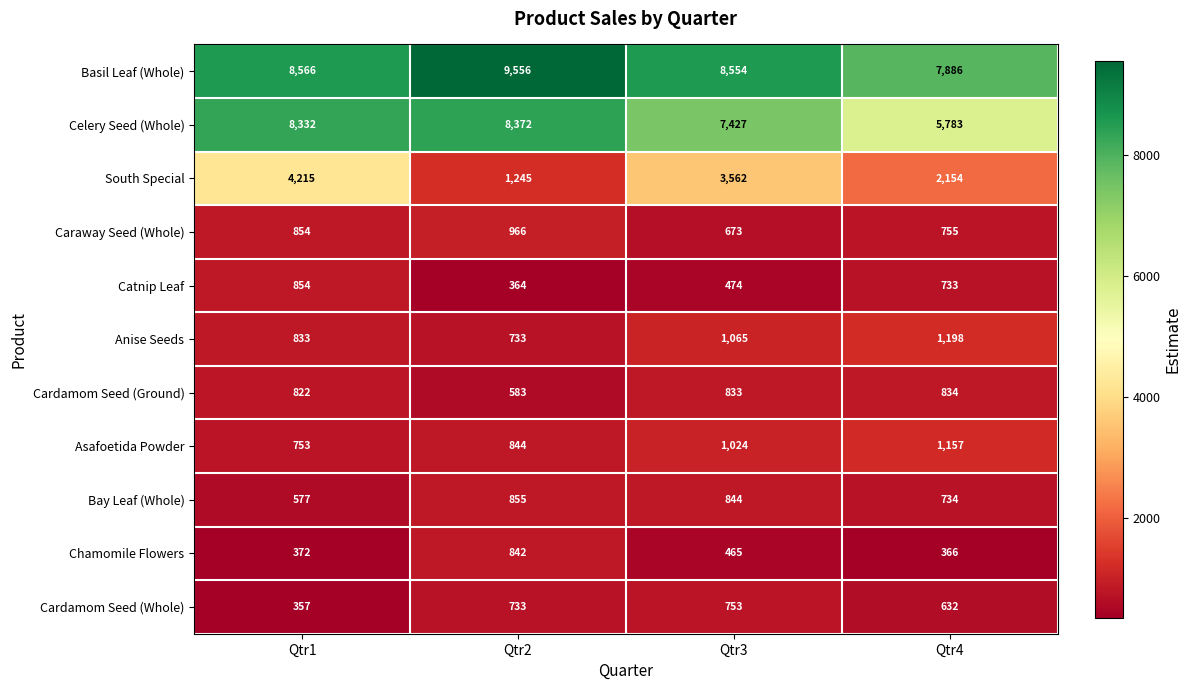

What is the greatest value displayed?

9556